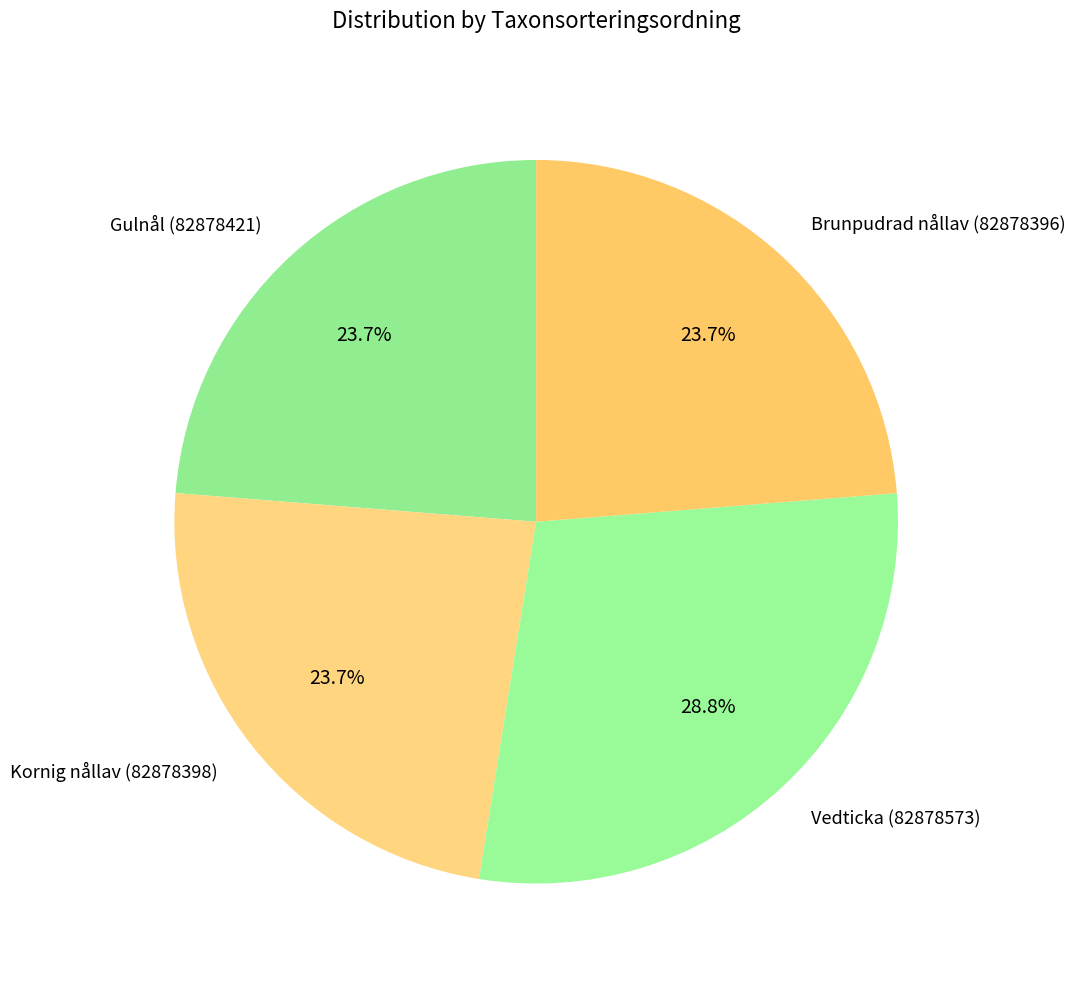

What is the largest slice in the pie chart?

Vedticka (82878573)